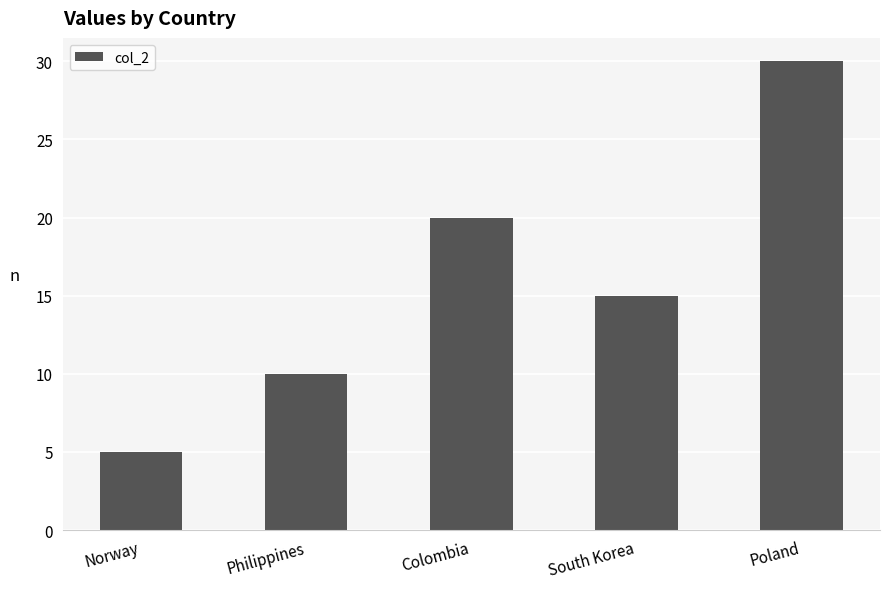

What is the label of the 1st bar from the right?

Poland